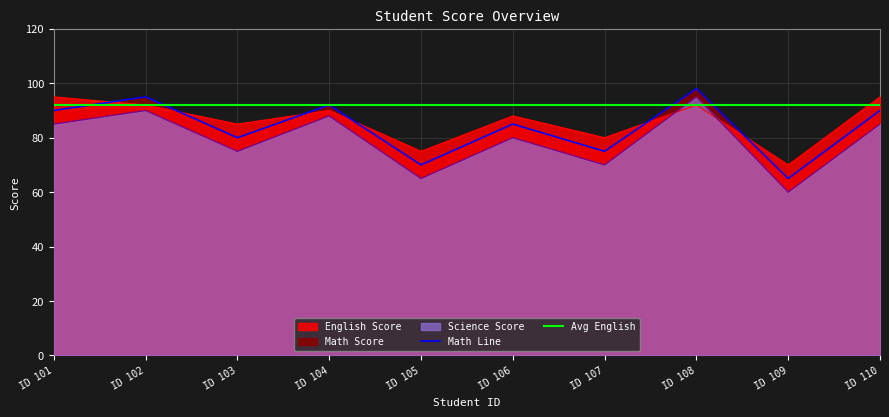

Where is the first local maximum for English Score?

ID 104